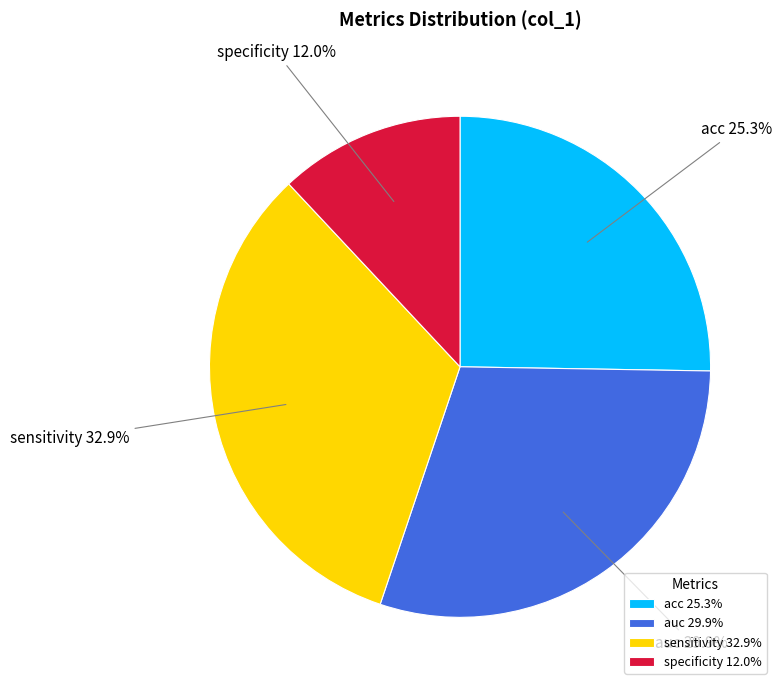

Which category has the biggest portion of the pie?

sensitivity